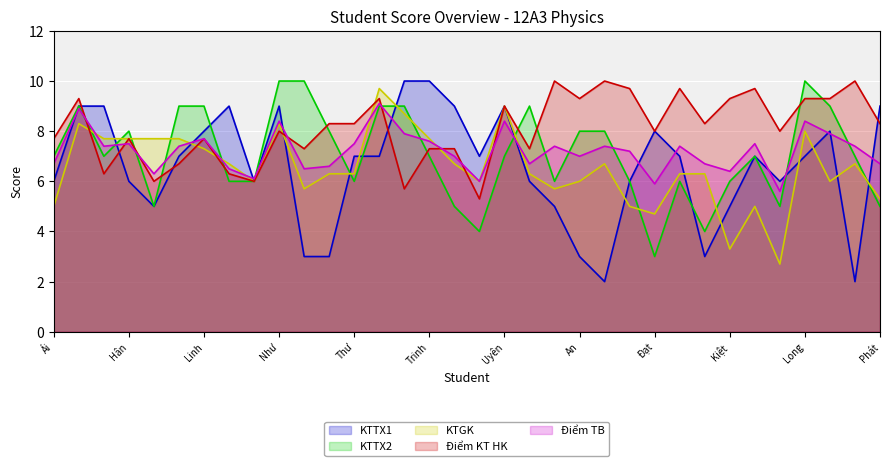

What is the total value across all series at Đạt?

29.6